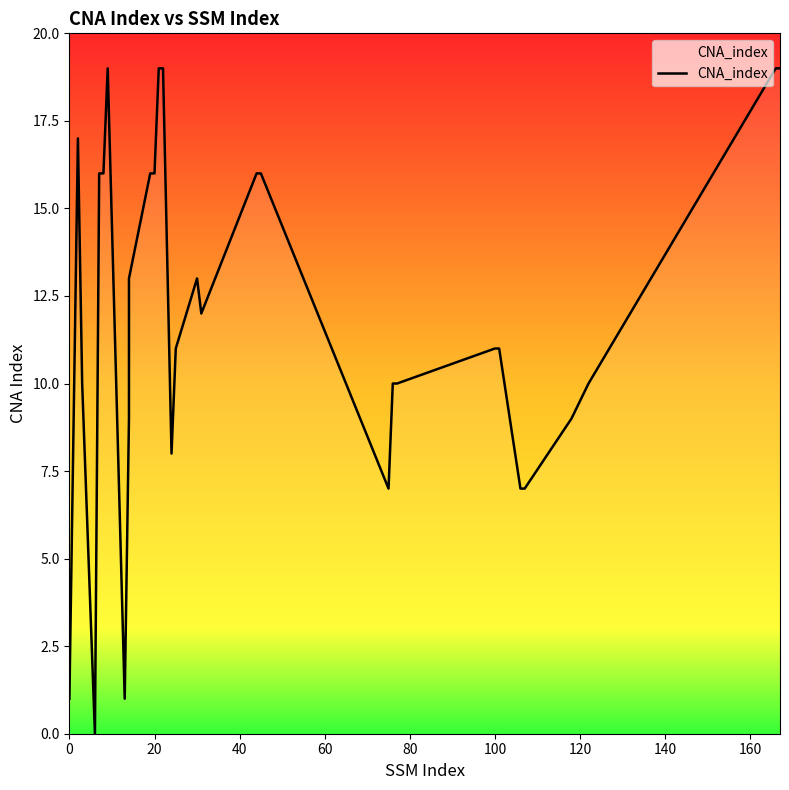

Reading right to left, what are all the values shown in this chart?

19	19	10	9	7	7	11	11	10	10	7	16	16	12	13	11	8	19	19	16	16	13	9	1	19	16	16	0	10	17	1